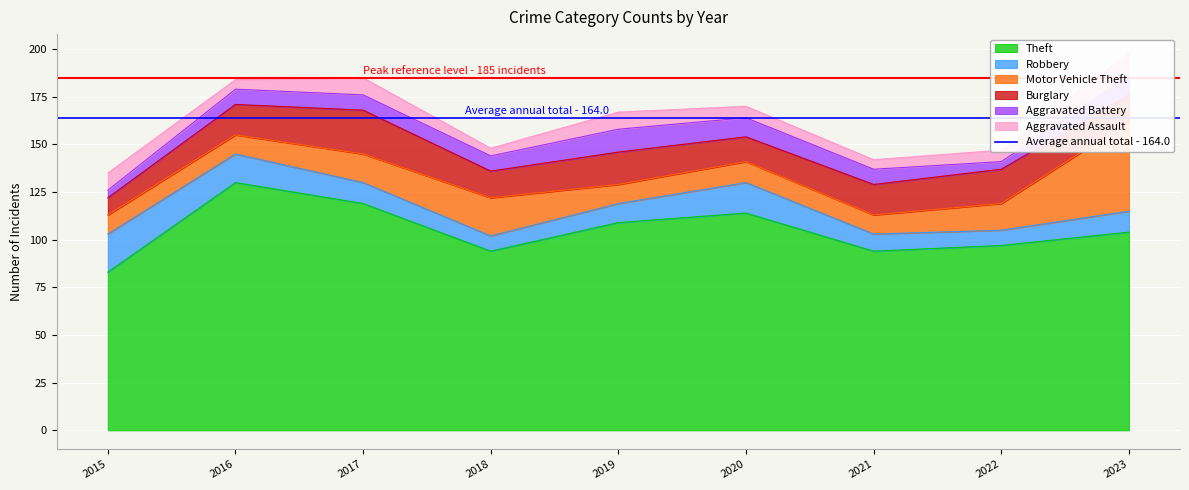

Between 2015 and 2021, which series saw the biggest shift?

Theft